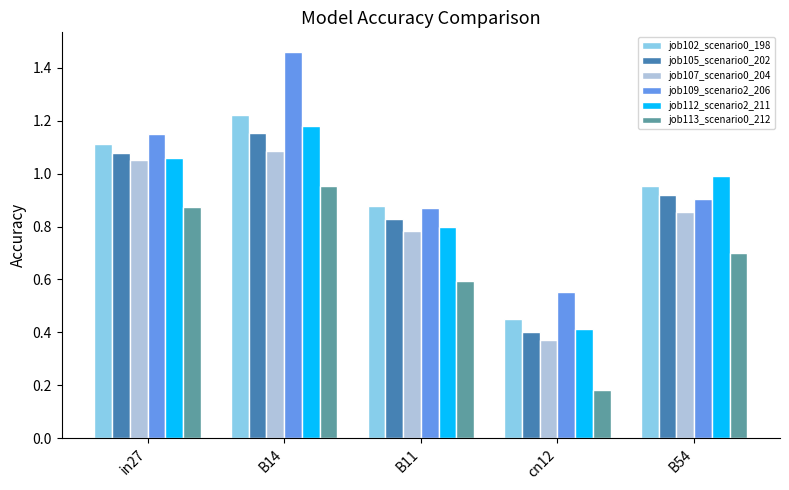

Which series has the largest total across all categories?

job109_scenario2_206